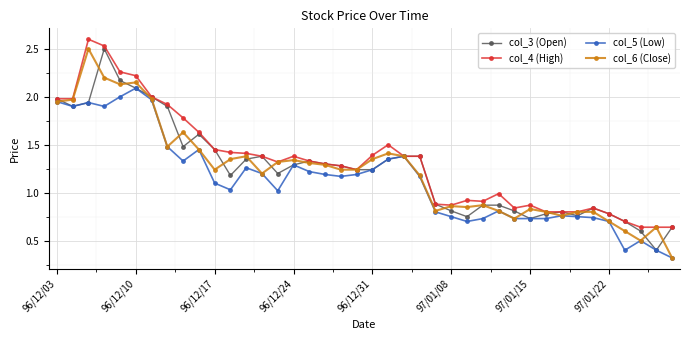

What are all the series names shown in the legend?

col_3 (Open), col_4 (High), col_5 (Low), col_6 (Close)